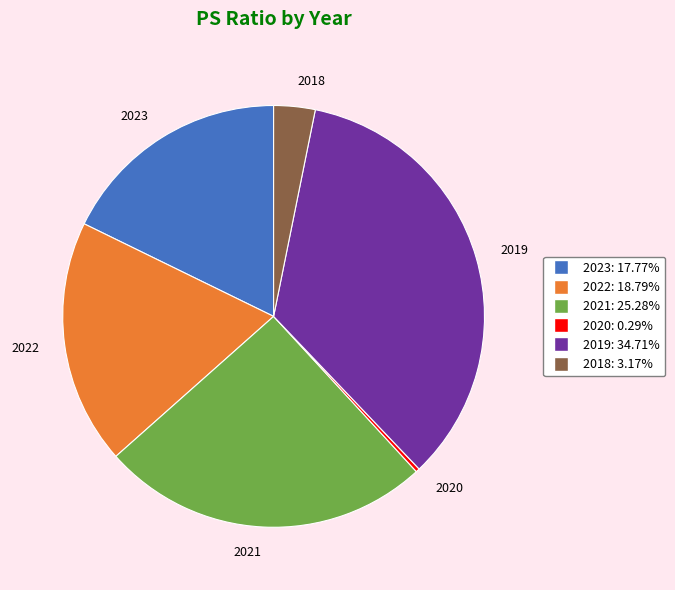

The 2022 slice represents 25% of the pie. True or false?

False